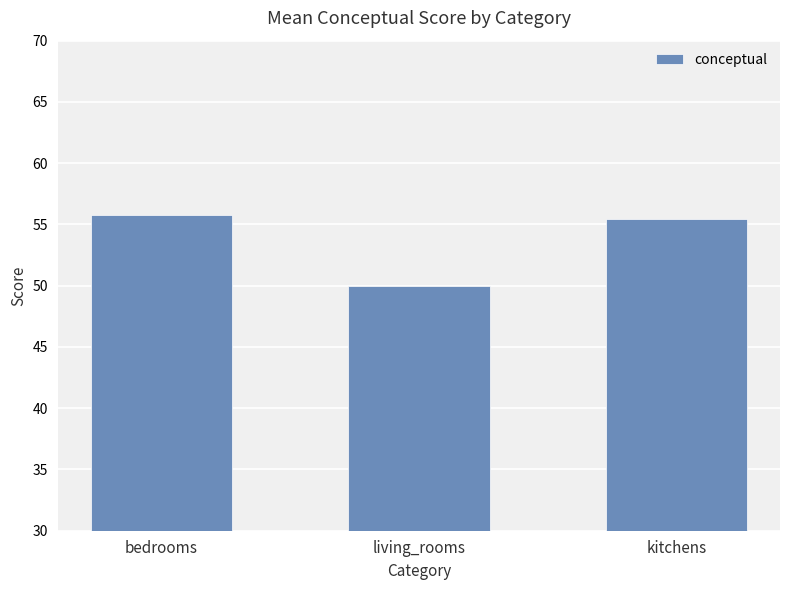

At which category does the chart reach its minimum across all series?

living_rooms